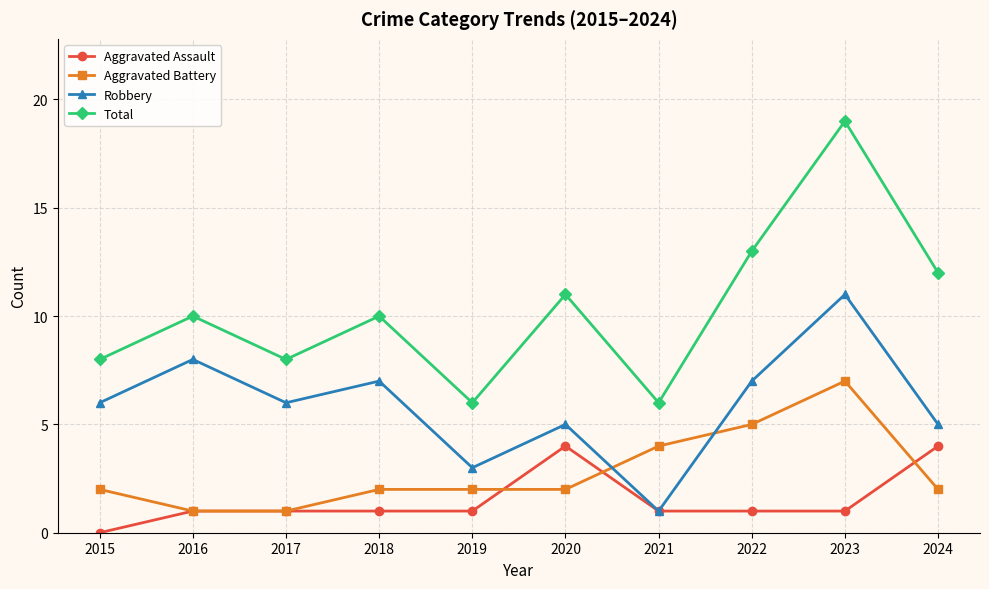

How many data points does each series have?

10